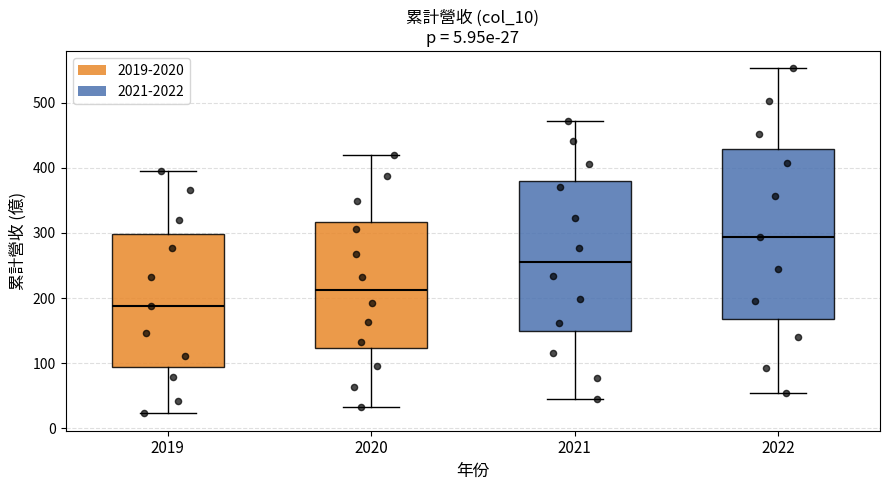

Which box has the highest median line?

2022